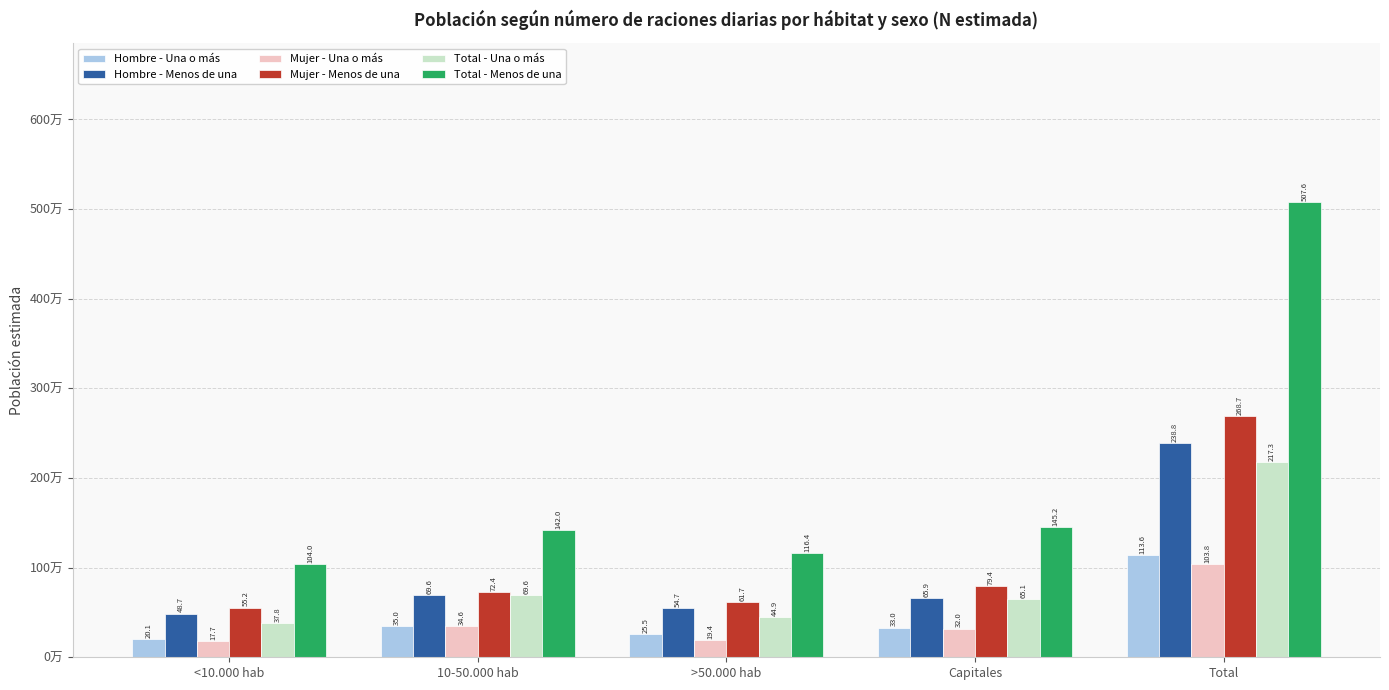

What are all the series names shown in the legend?

Hombre - Una o más, Hombre - Menos de una, Mujer - Una o más, Mujer - Menos de una, Total - Una o más, Total - Menos de una